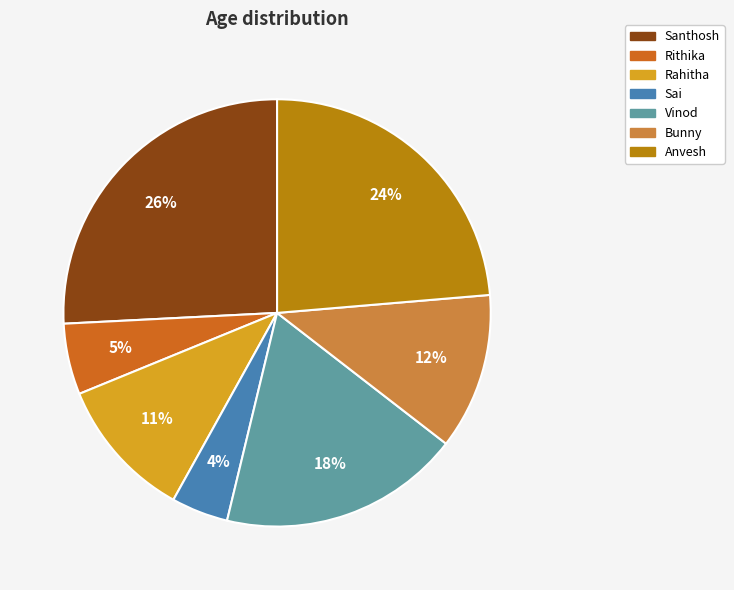

Is Bunny the majority of the pie?

No